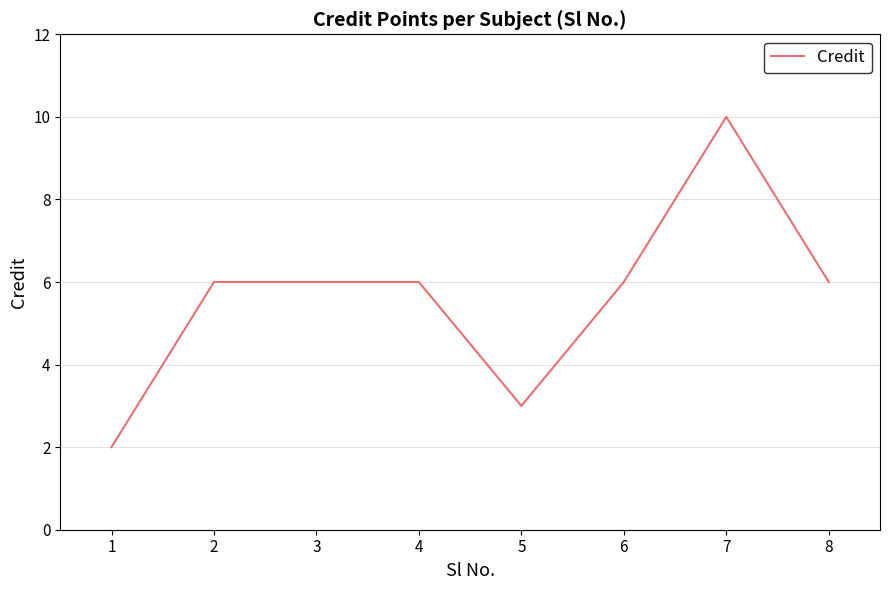

What is the sum of all values?

45